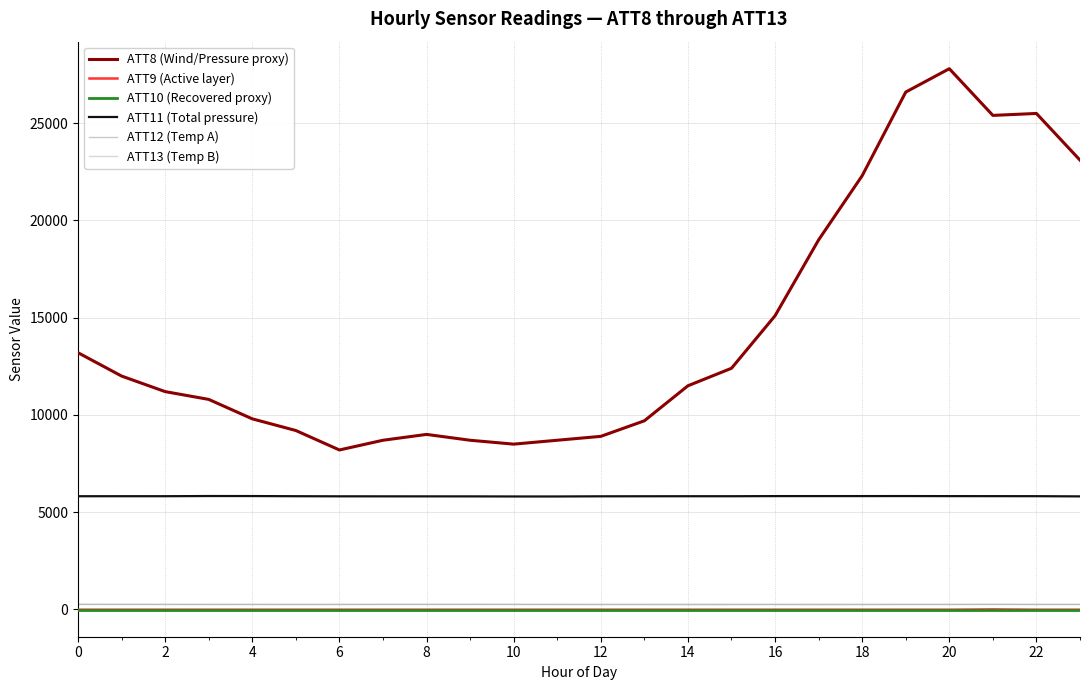

What are all the series names shown in the legend?

ATT8 (Wind/Pressure proxy), ATT9 (Active layer), ATT10 (Recovered proxy), ATT11 (Total pressure), ATT12 (Temp A), ATT13 (Temp B)